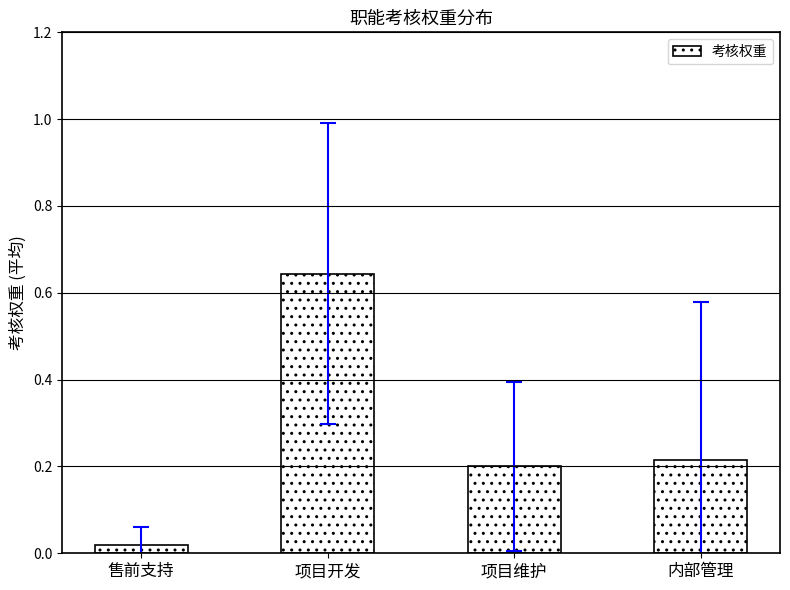

What position from the left is 项目开发?

2